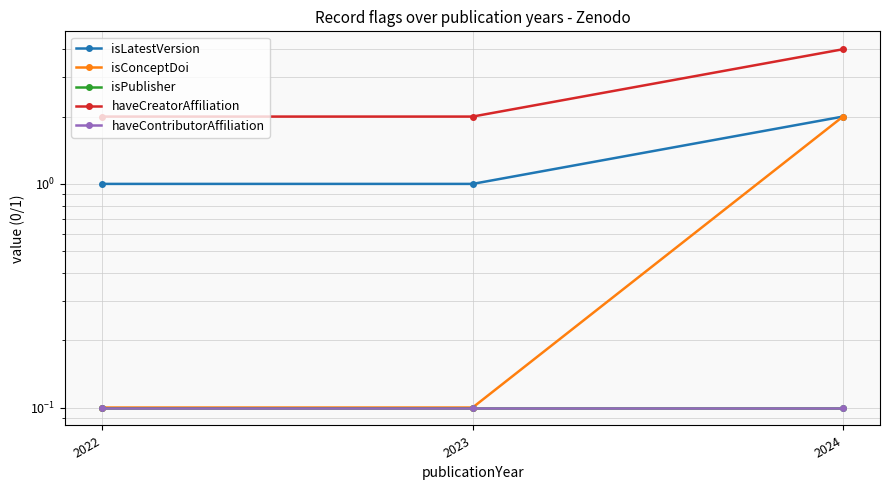

Reading right to left, extract all data points from this chart.

isLatestVersion: 2.0	1.0	1.0
isConceptDoi: 2.0	0.1	0.1
isPublisher: 0.1	0.1	0.1
haveCreatorAffiliation: 4.0	2.0	2.0
haveContributorAffiliation: 0.1	0.1	0.1